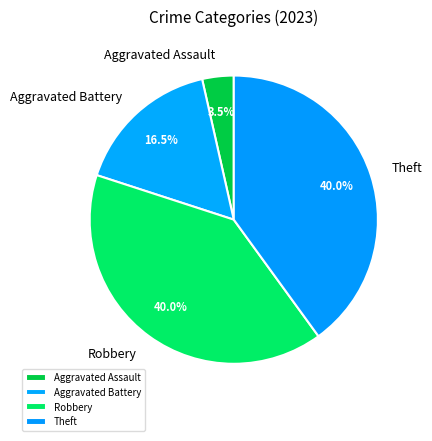

What is the smallest slice in the pie chart?

Aggravated Assault